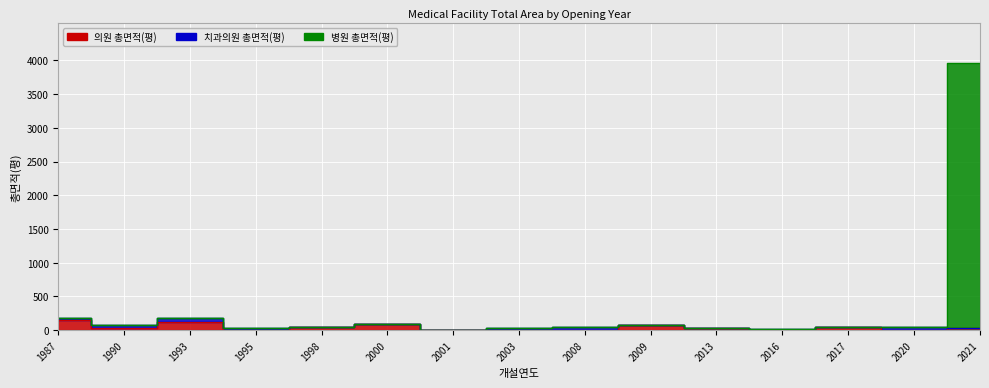

What is the value of the 의원 총면적(평) point at the 6th from the left?

86.4